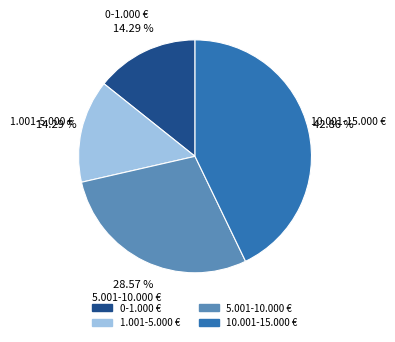

Is there a majority slice in this chart?

No